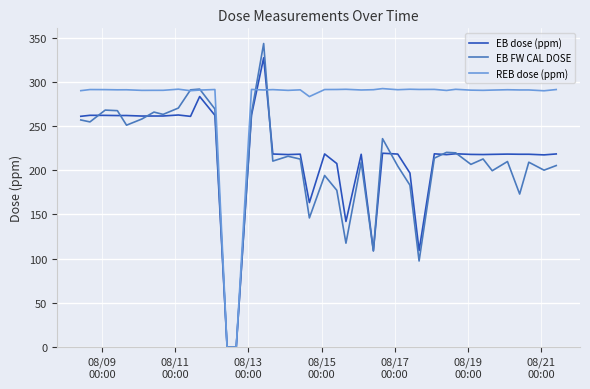

Which series has the largest range (max minus min)?

EB FW CAL DOSE